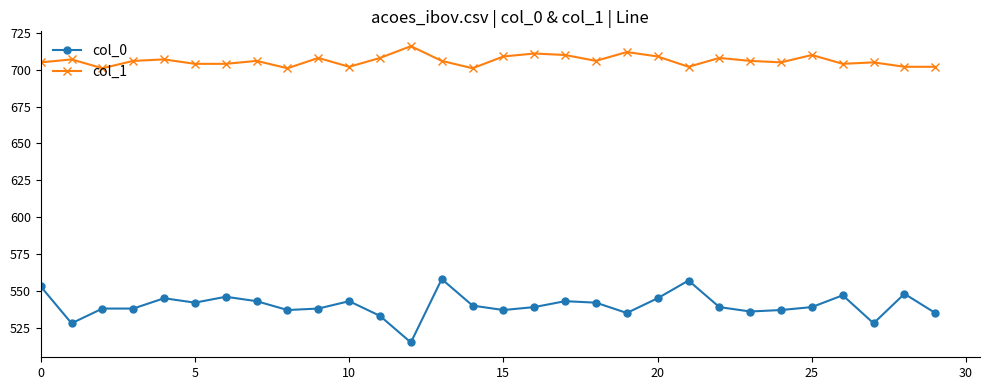

What is the minimum value for col_0?

515